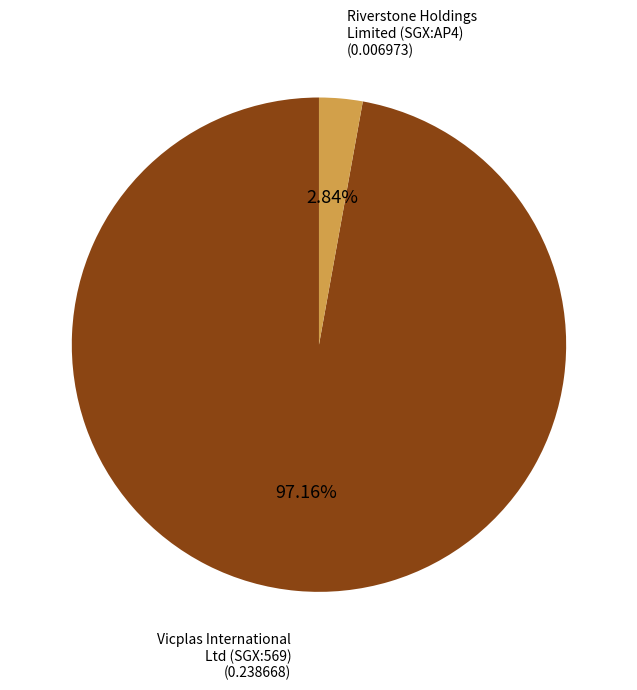

Does any single category account for the majority?

Yes